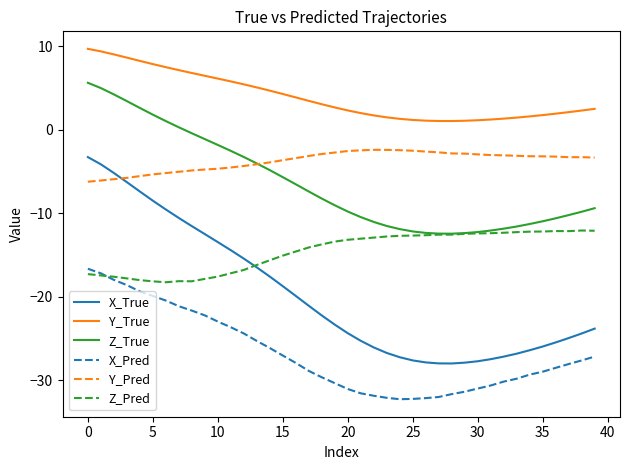

Which series has the largest total across all categories?

Y_True